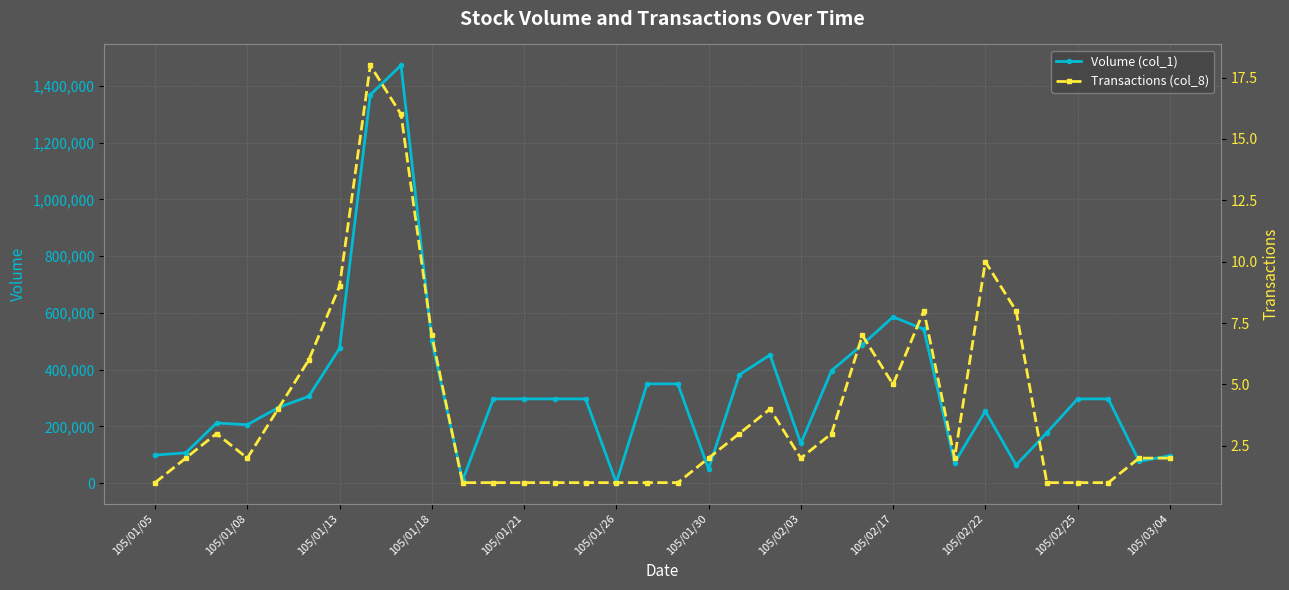

What is the minimum value shown in the chart?

1